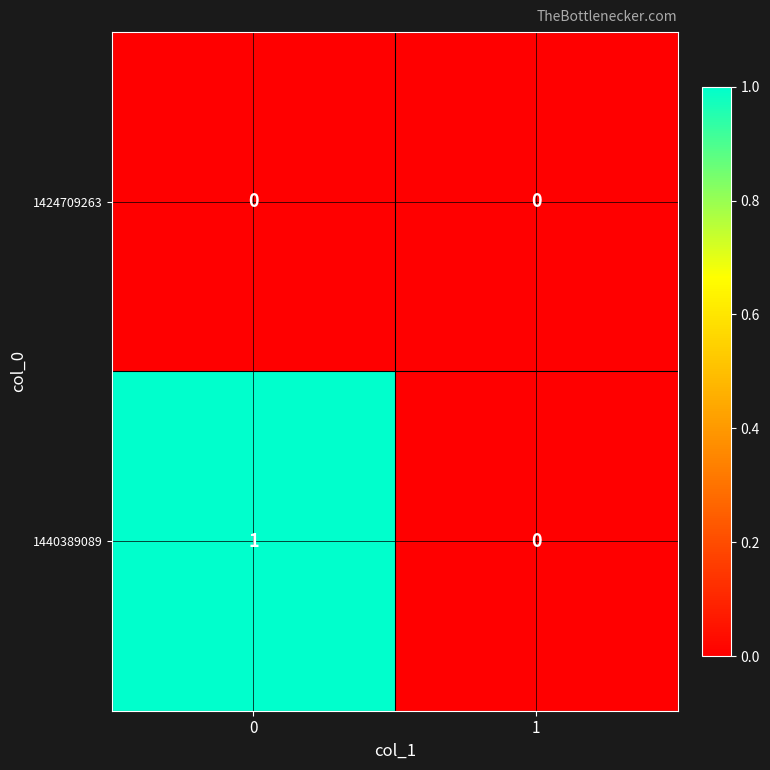

Rank the series by their maximum value, from lowest to highest.

1424709263, 1440389089